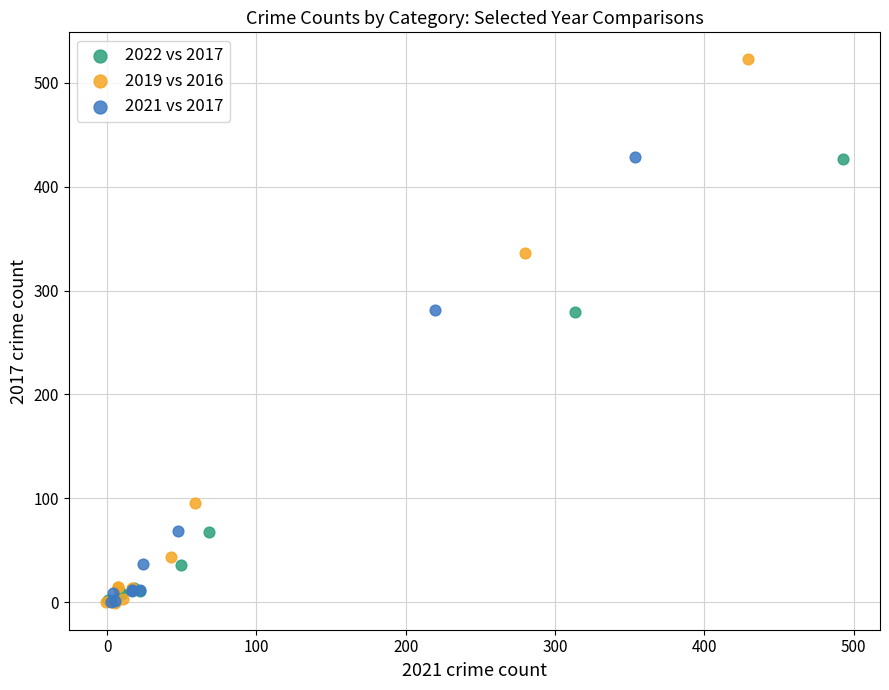

Which series reaches the maximum Y coordinate?

2019 vs 2016